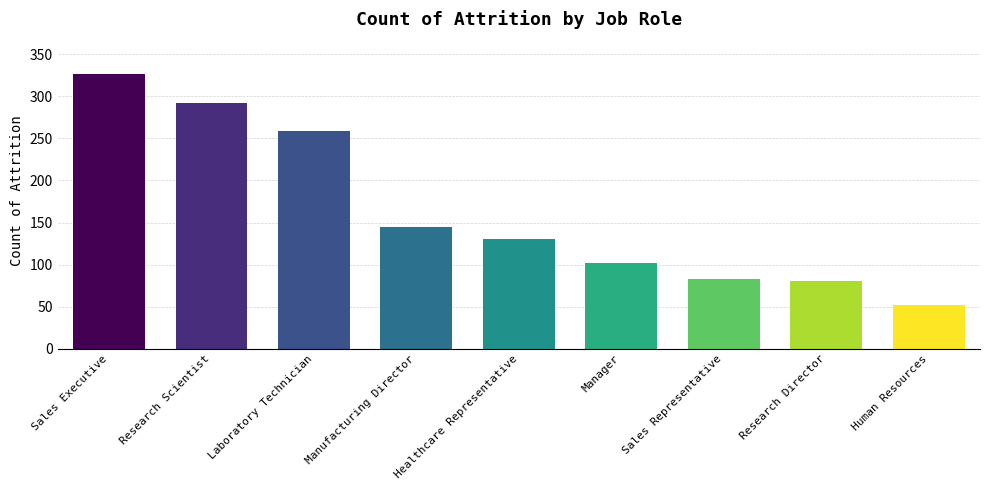

Reading left to right, extract all data points from this chart.

326	292	259	145	131	102	83	80	52